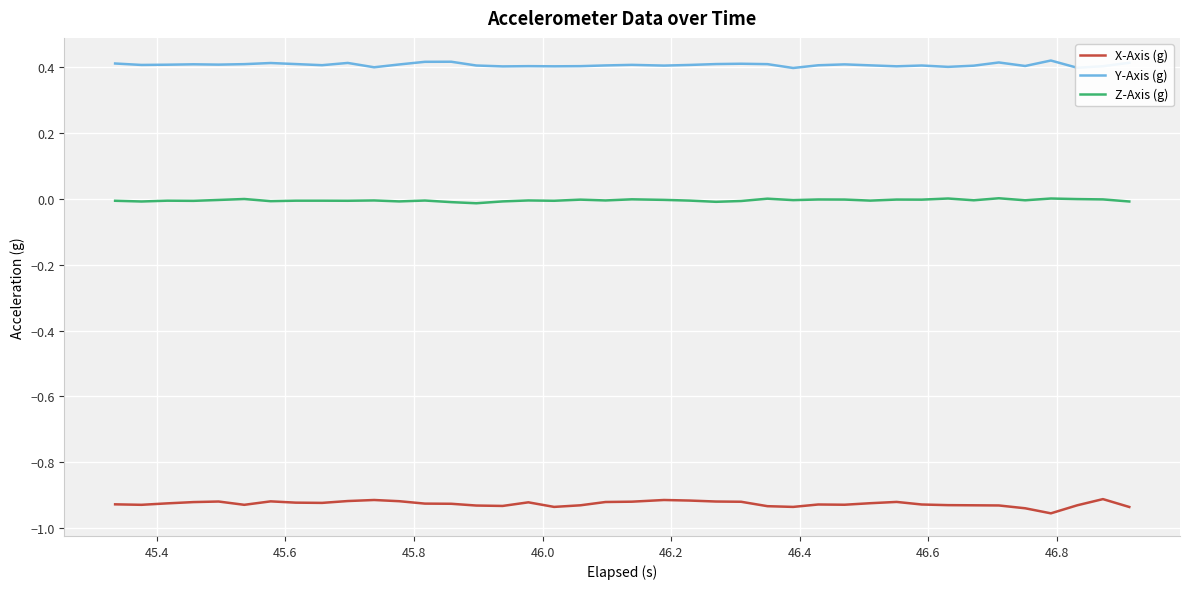

True or false: X-Axis (g) and Y-Axis (g) cross at least once.

False